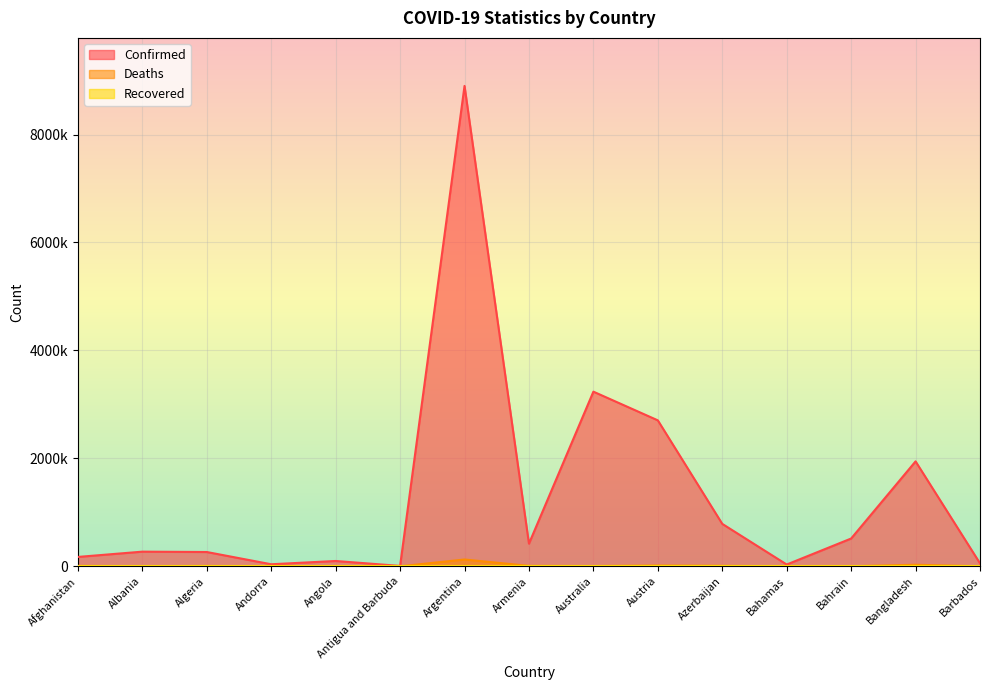

What is the average value of the Deaths series?

14387